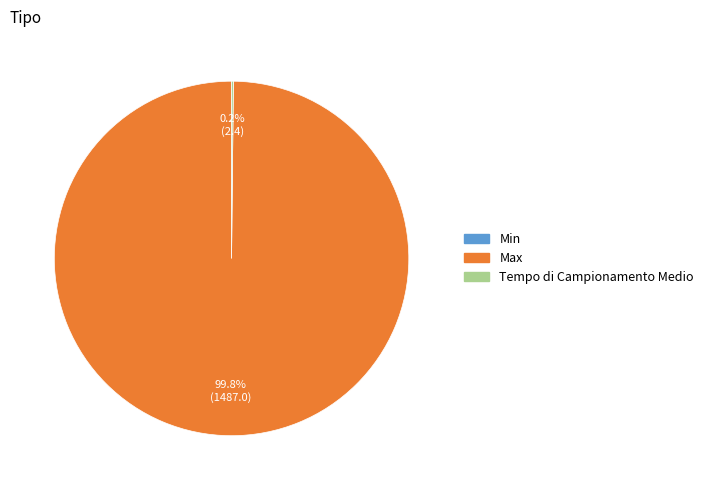

Does any single category account for the majority?

Yes